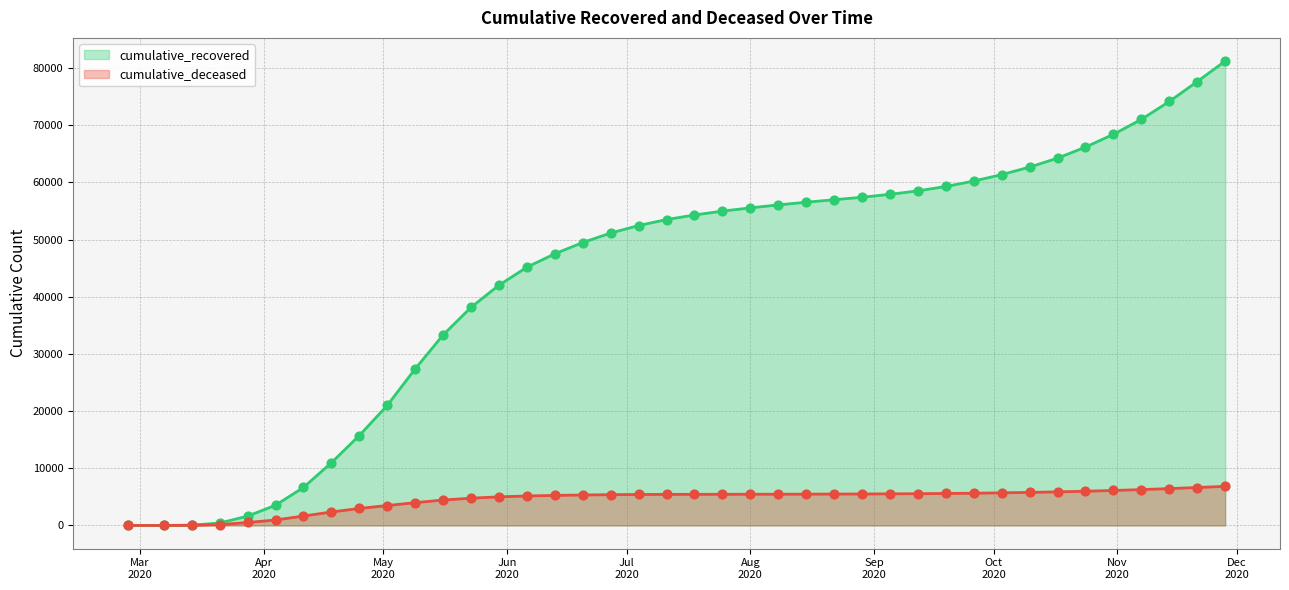

At which category is the sum across all series the highest?

2020-11-28